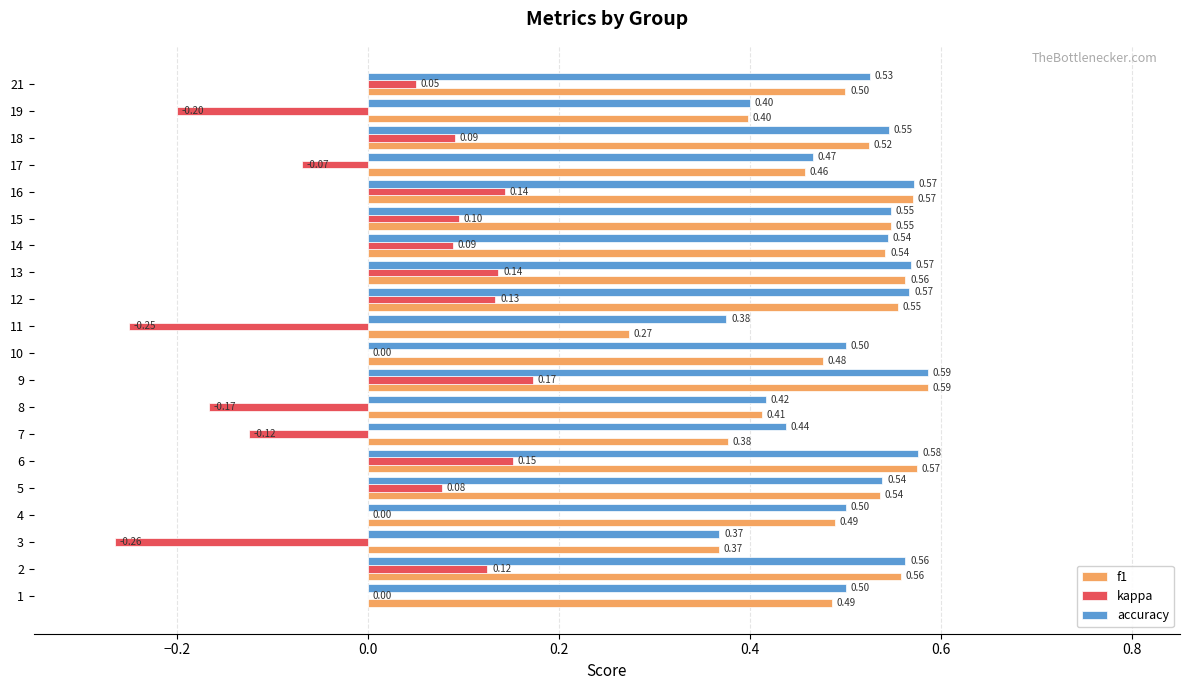

What is the sum of the accuracy values at 21 and 13?

1.1